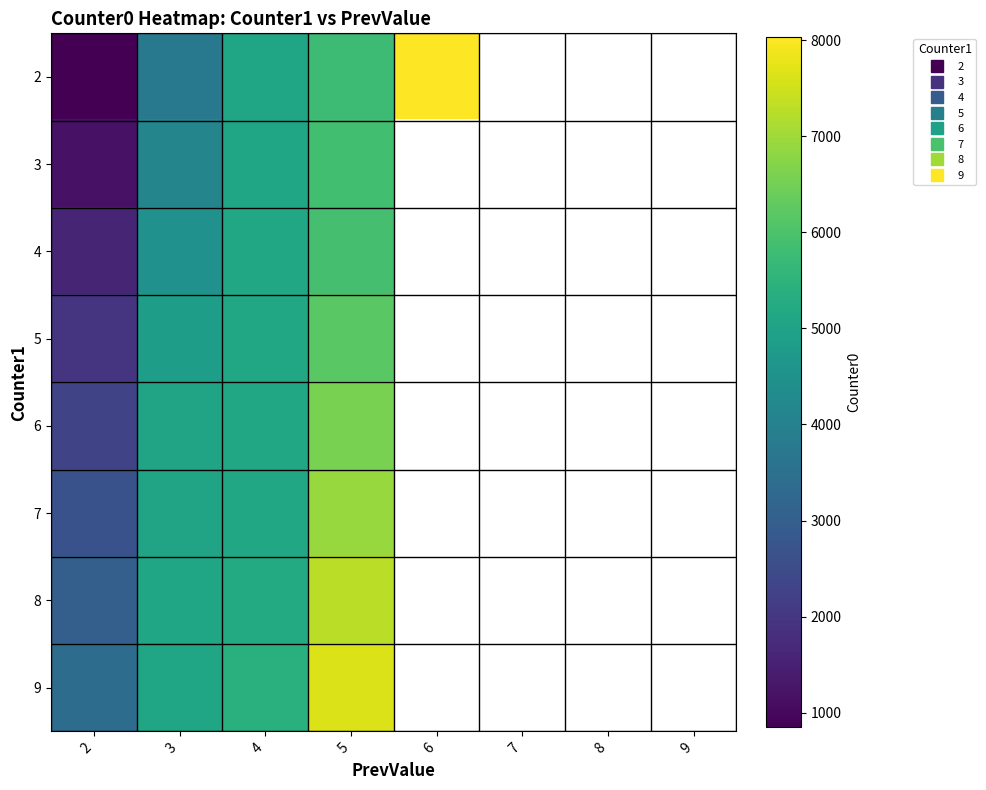

Between 9 and 7, which is larger?

7